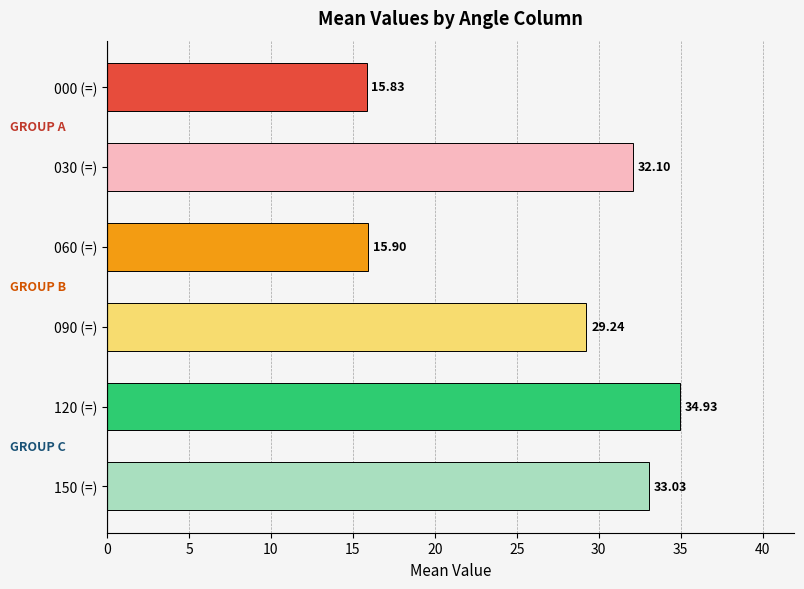

What is the change in value from 120 (=) to 060 (=)?

-19.0